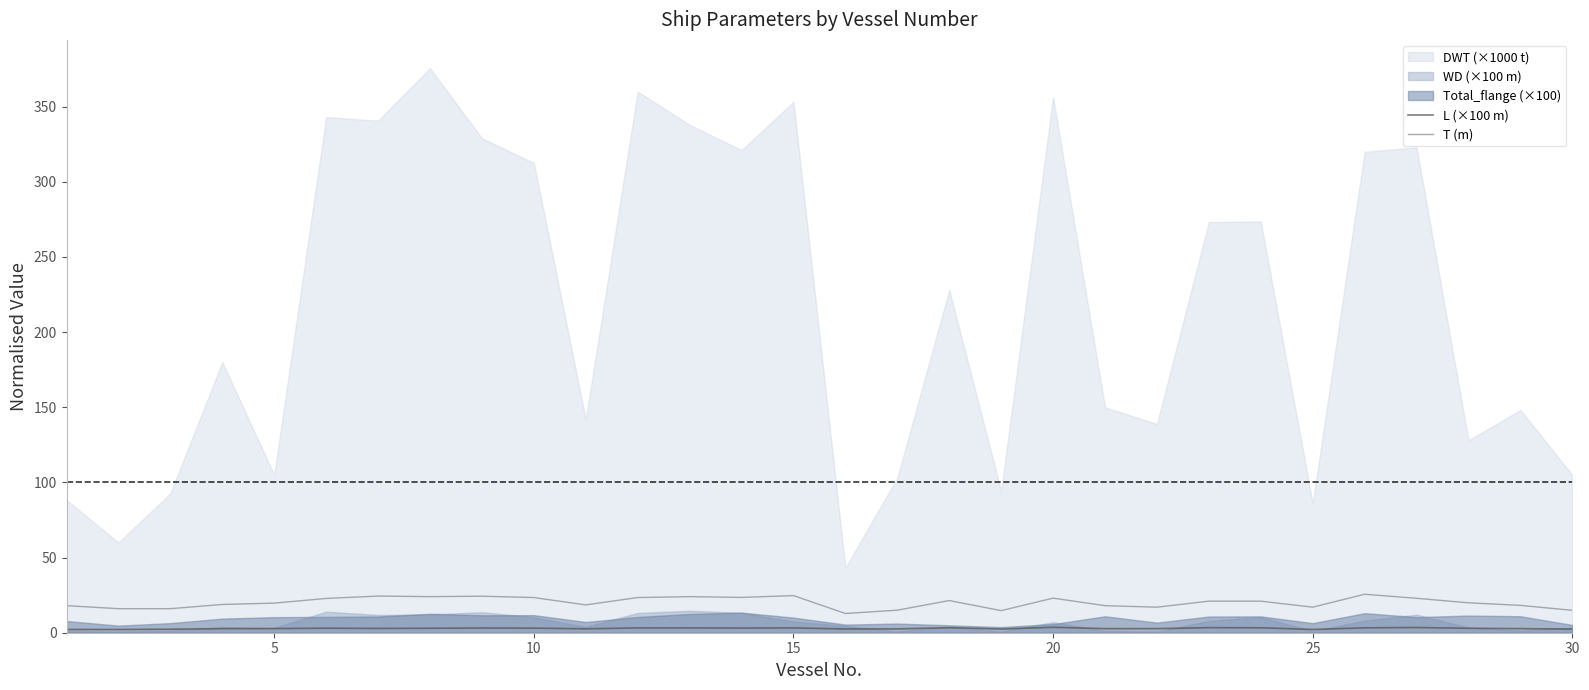

What is the maximum value for T (m)?

25.6